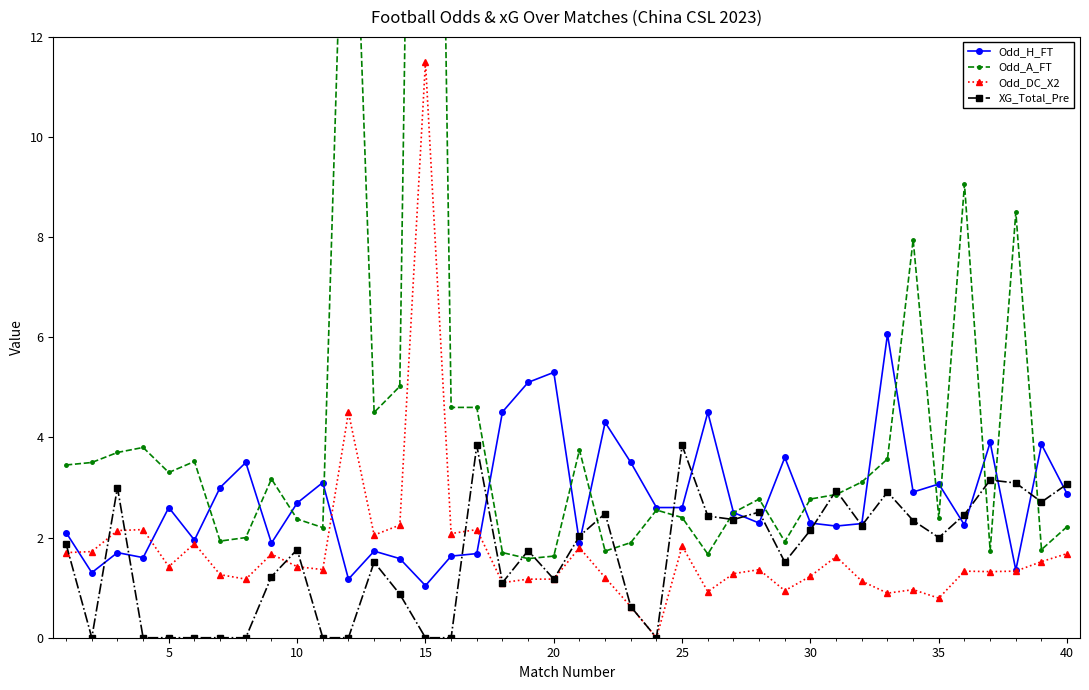

What are all the series names shown in the legend?

Odd_H_FT, Odd_A_FT, Odd_DC_X2, XG_Total_Pre